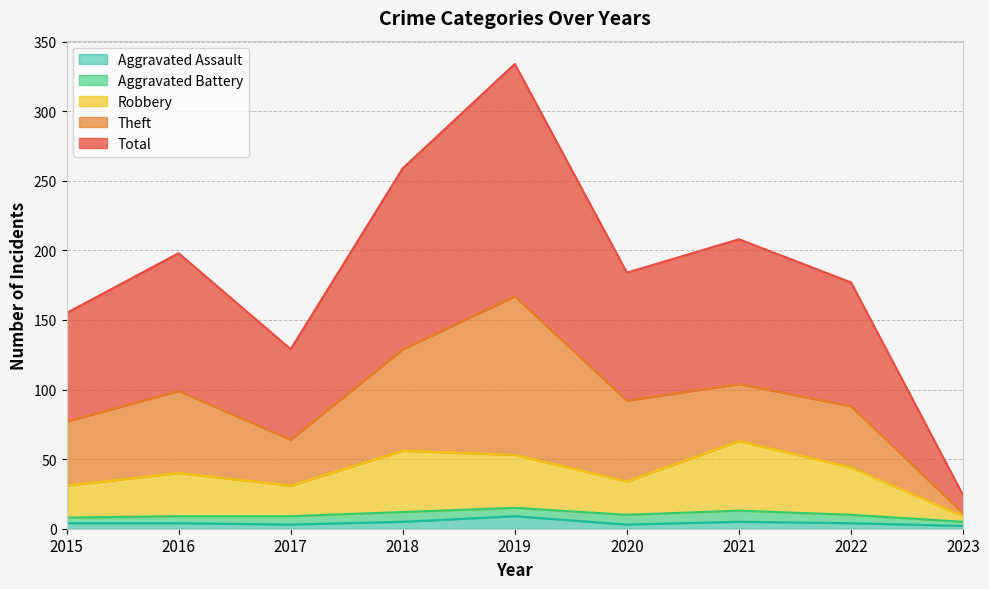

Is the value of Total at 2023 greater than the value of Robbery at 2021?

No